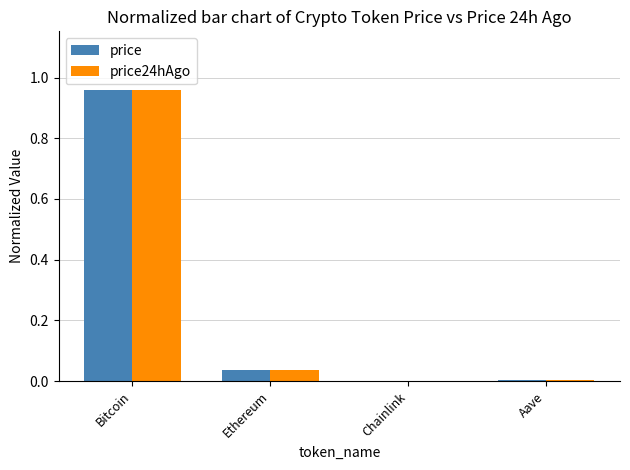

Is it true that price equals 0.0 at Ethereum?

True